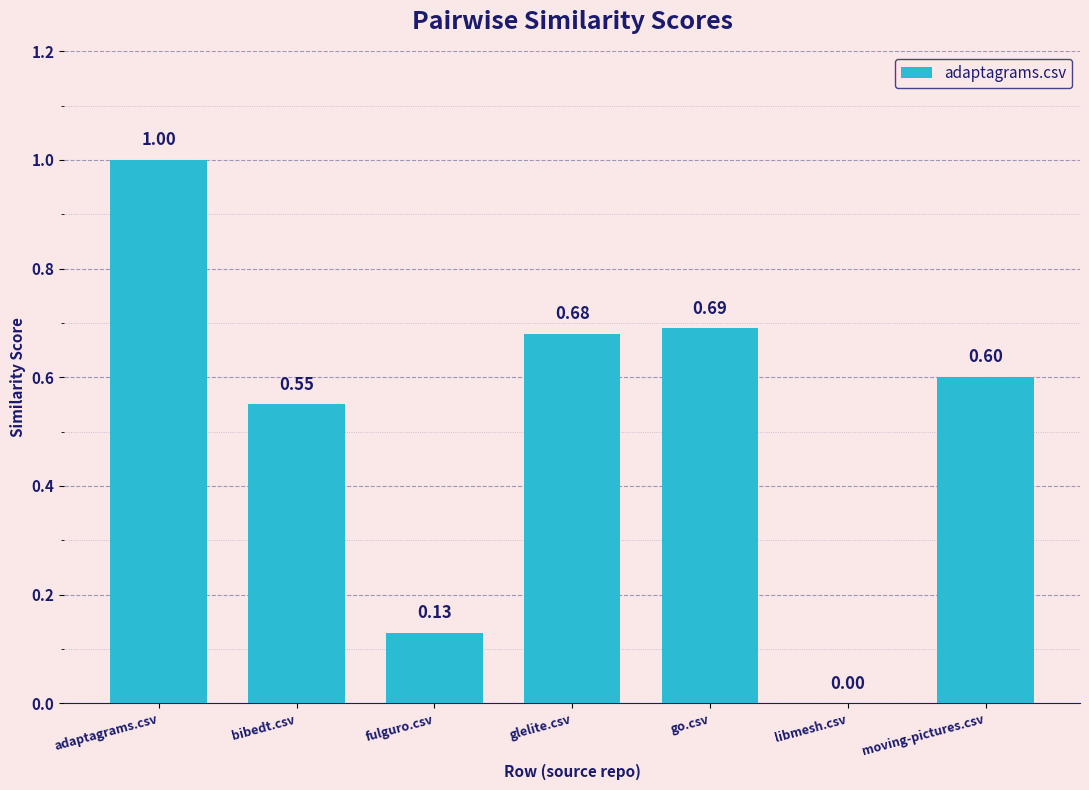

What is the sum of the values at go.csv and bibedt.csv?

1.2